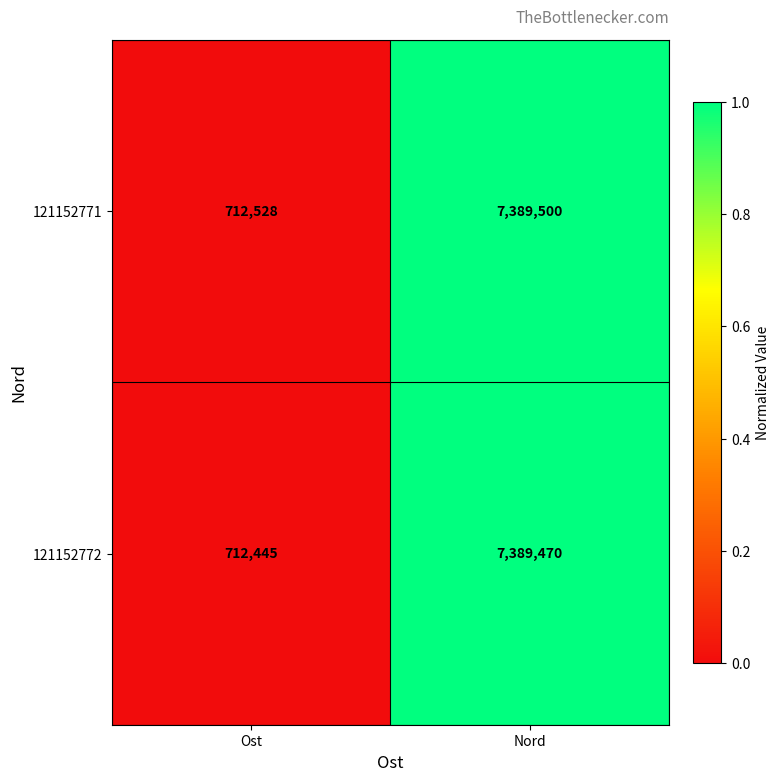

Rank the series at Ost from lowest to highest value.

121152772, 121152771